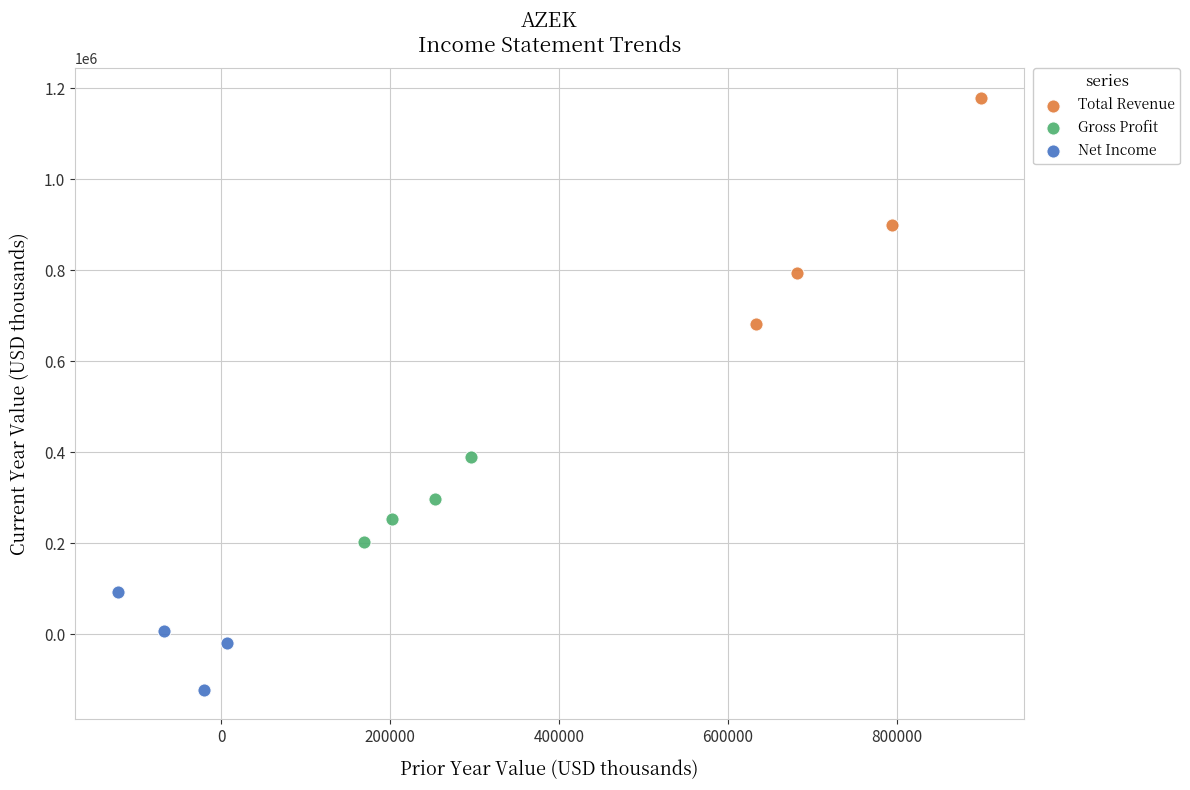

What are all the series names shown in the legend?

Total Revenue, Gross Profit, Net Income